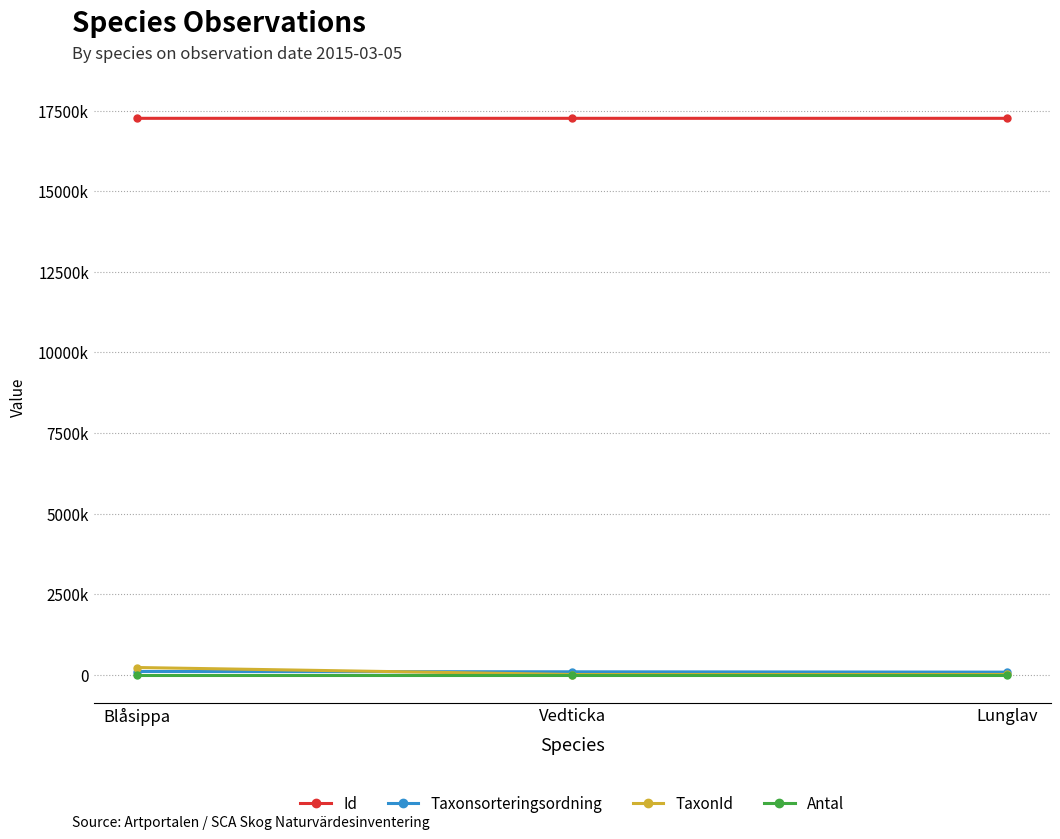

At which category does the chart reach its minimum across all series?

Vedticka